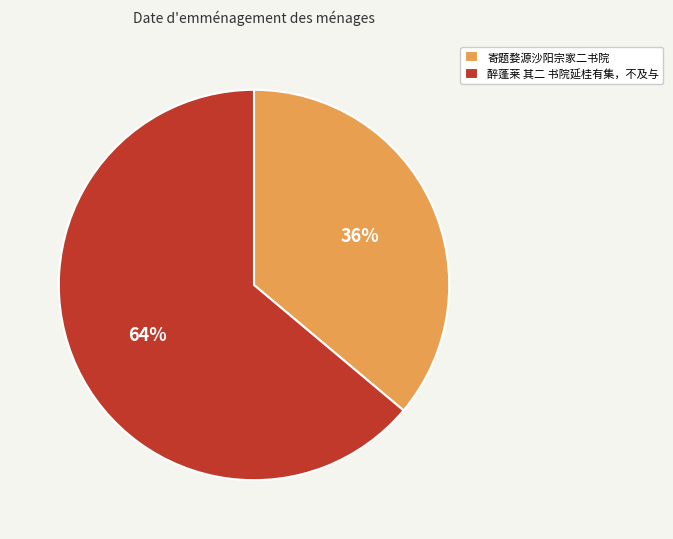

To the nearest percent, what percentage of the pie is 寄题婺源沙阳宗家二书院?

36%